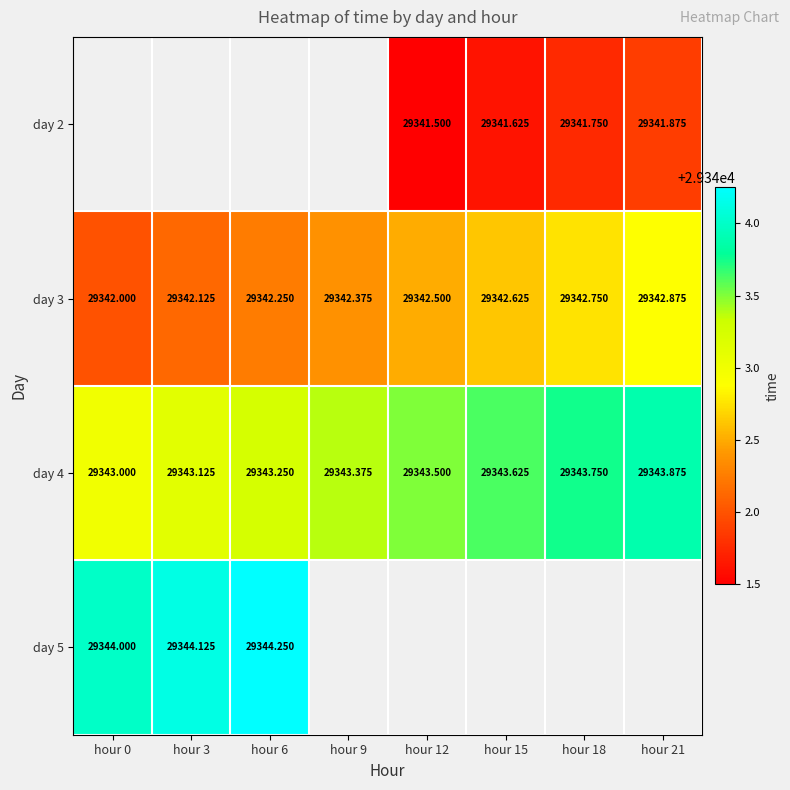

Which has a higher value, hour 21 or hour 12?

hour 21